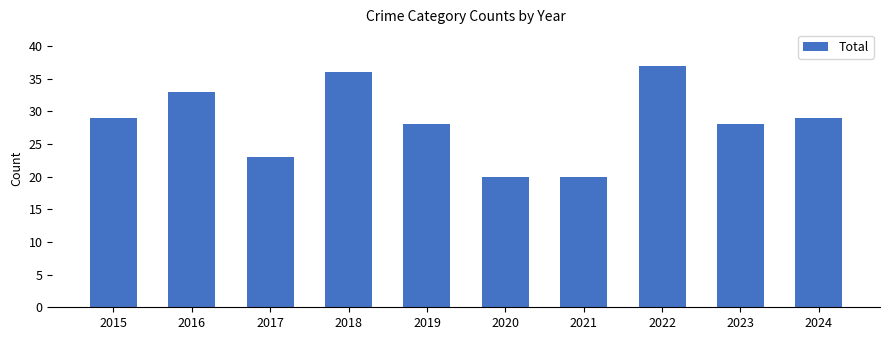

What value does the data have at 2021?

20